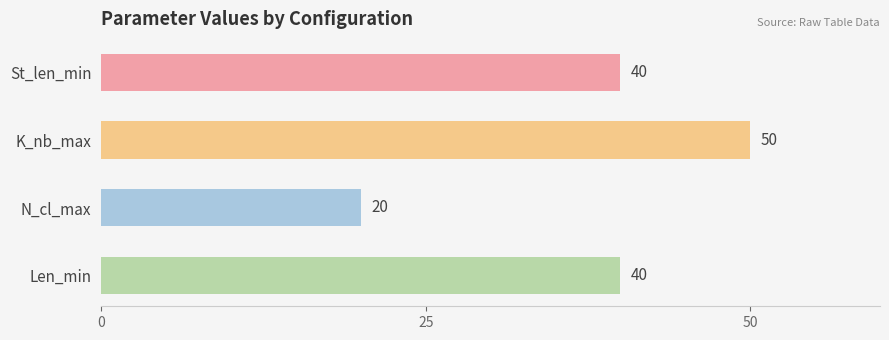

Which series has the largest range (max minus min)?

St_len_min